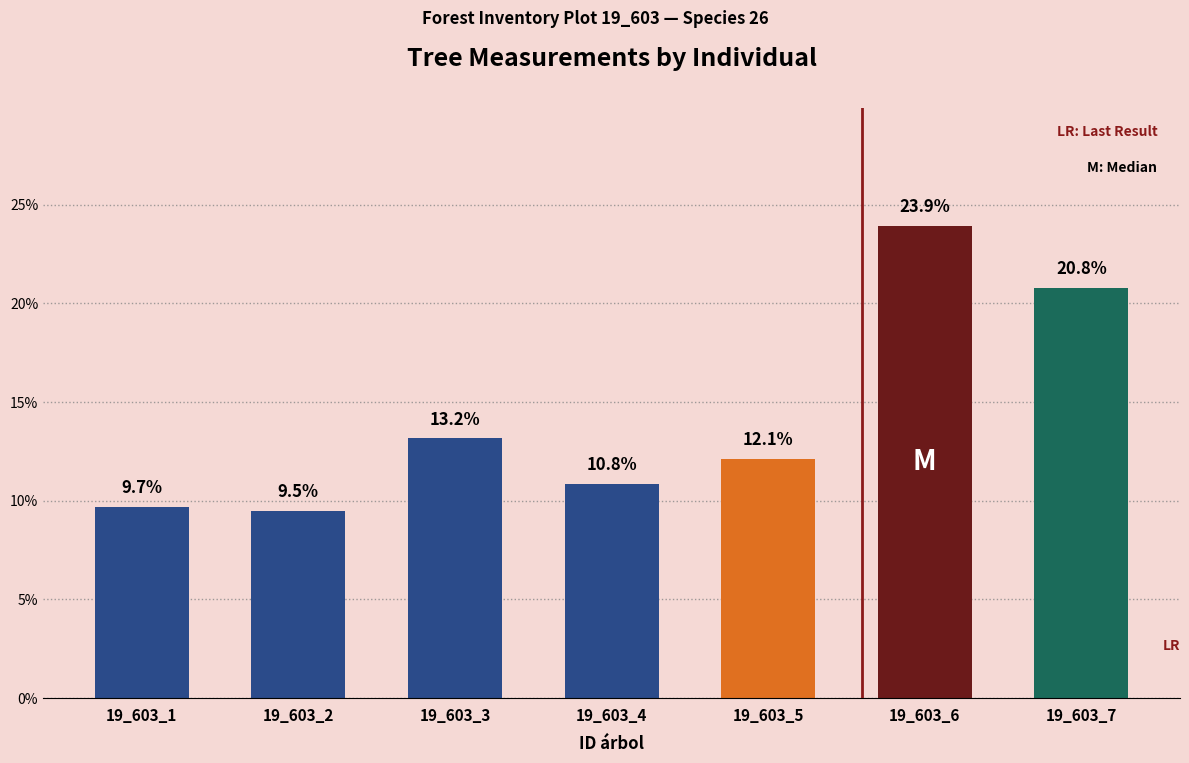

What is the difference between the second highest and second lowest values?

11.1